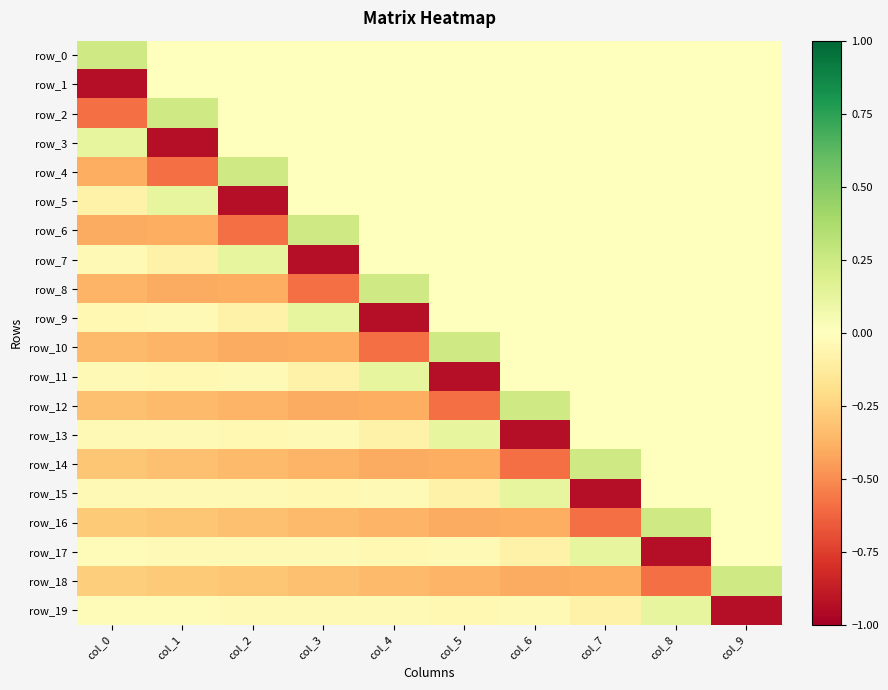

At which label does row_8 first exceed 0?

col_4